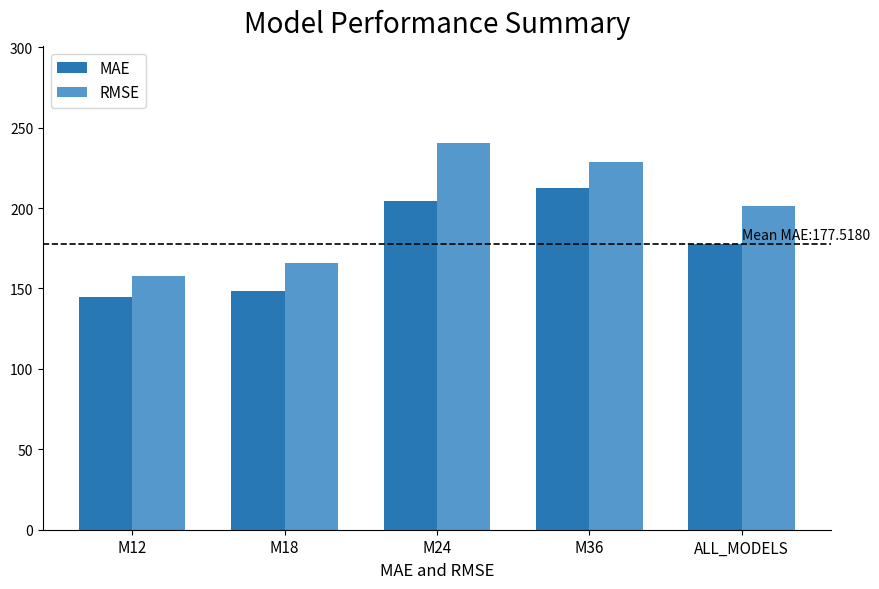

Rank the series by their average value, from highest to lowest.

RMSE, MAE